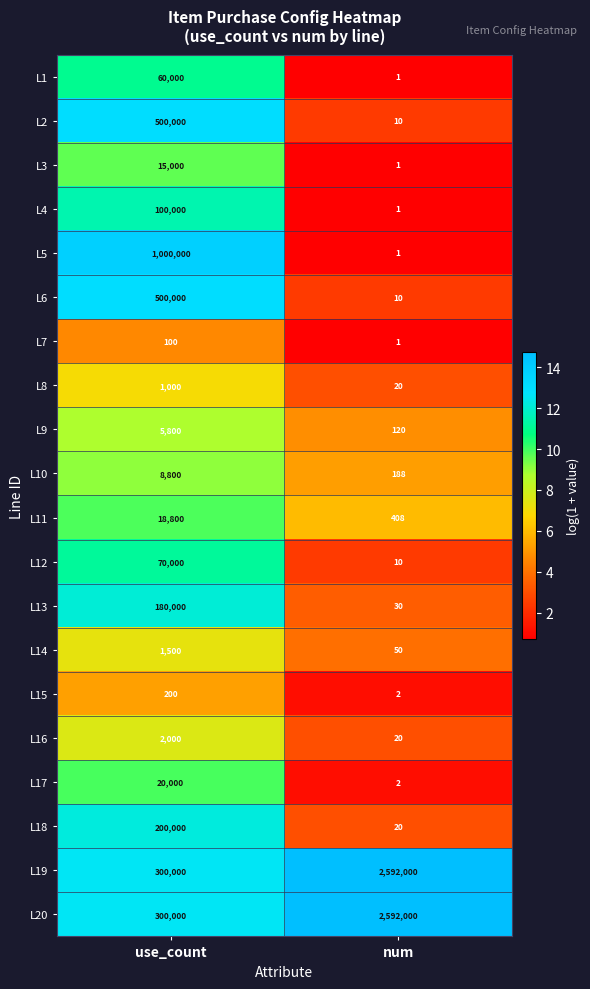

The value of L15 at num is 1. True or false?

False